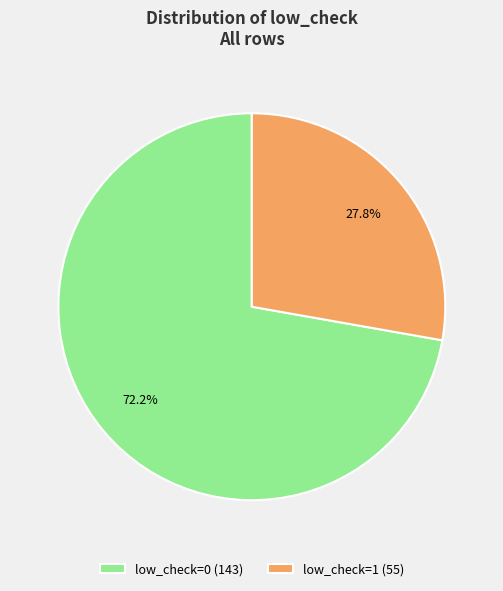

Is it true that low_check=1 is 28% of the pie?

True